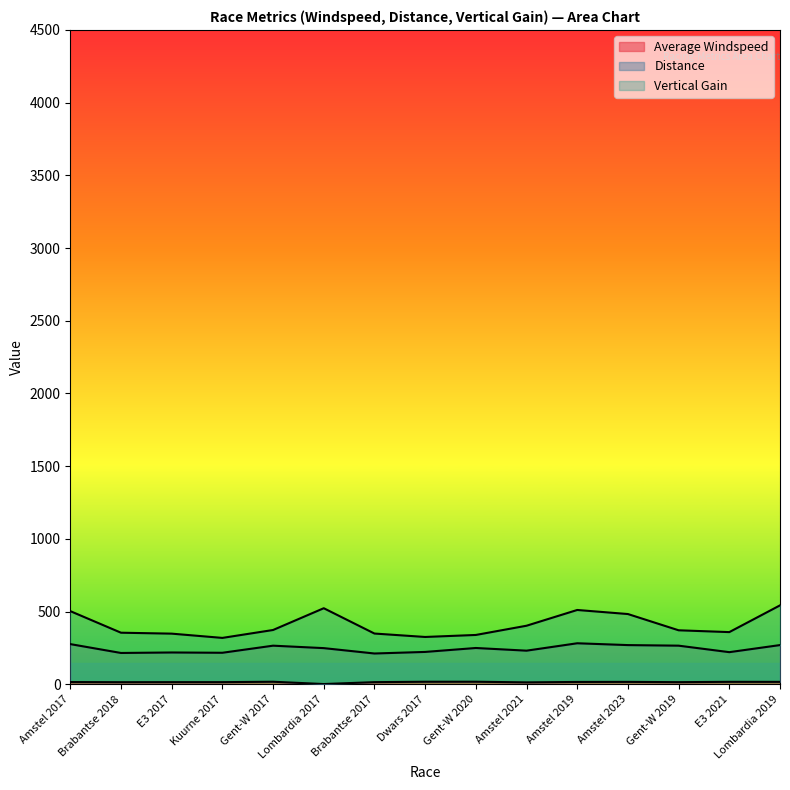

What is the difference between the second highest and minimum values in the Distance series?

64.6